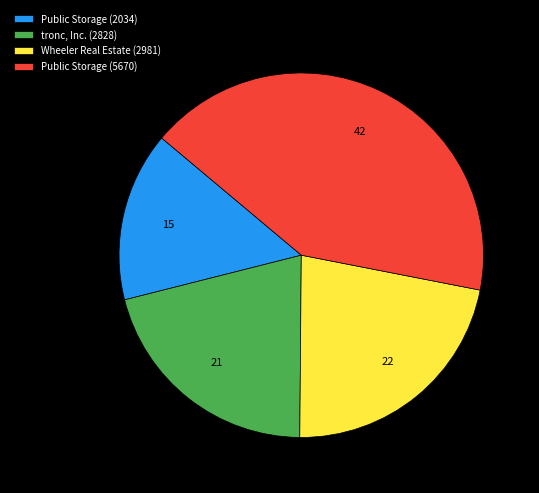

True or false: Public Storage (5670) accounts for 28% of the total.

False